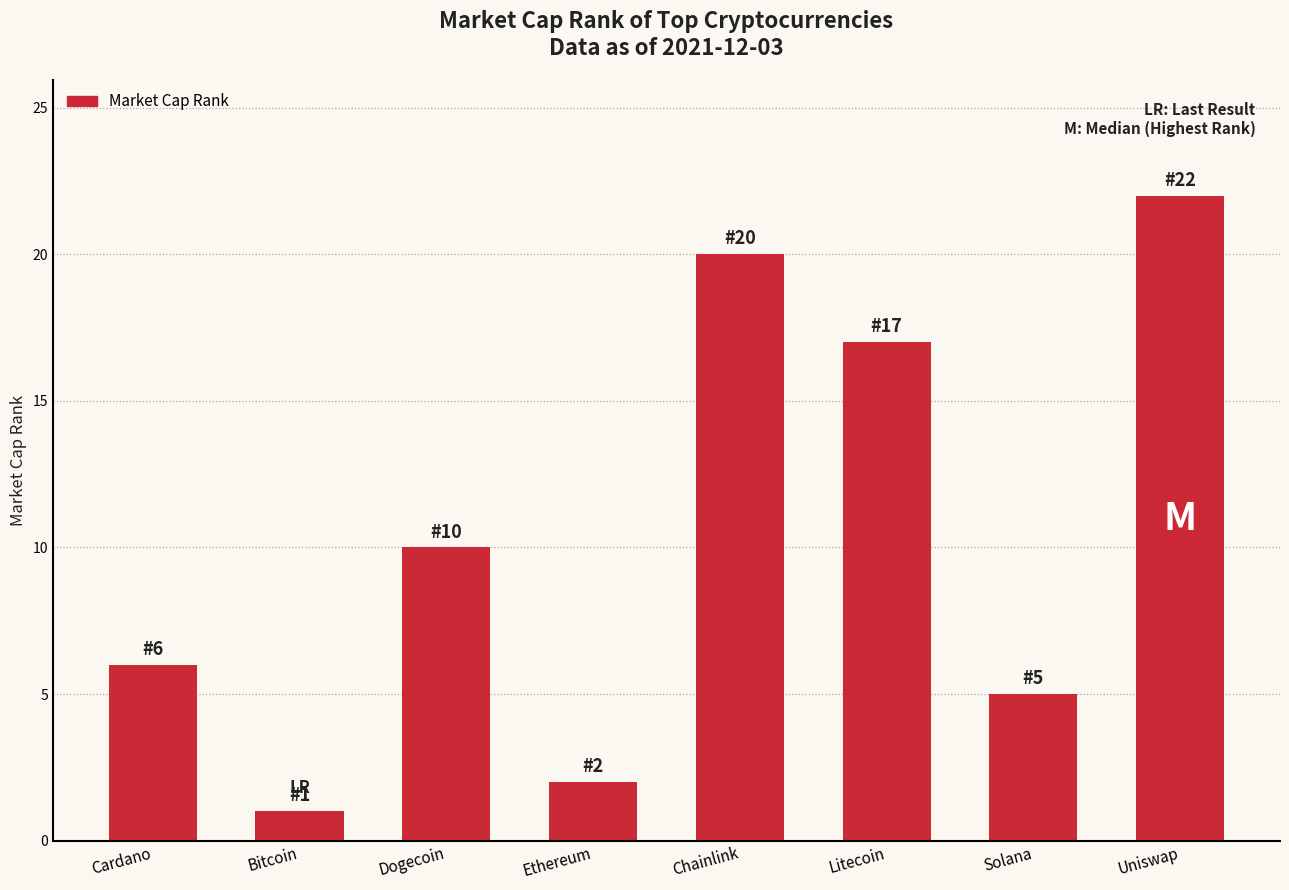

Rank the categories by value from highest to lowest.

Uniswap, Chainlink, Litecoin, Dogecoin, Cardano, Solana, Ethereum, Bitcoin